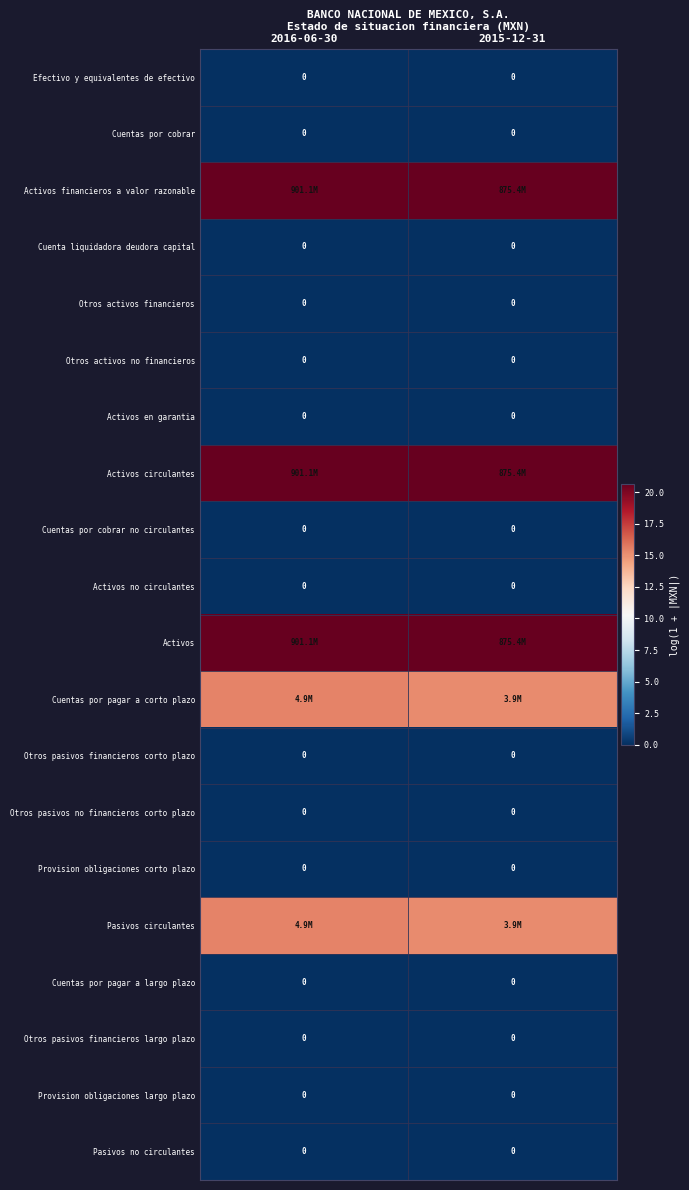

What is the greatest value displayed?

20.6